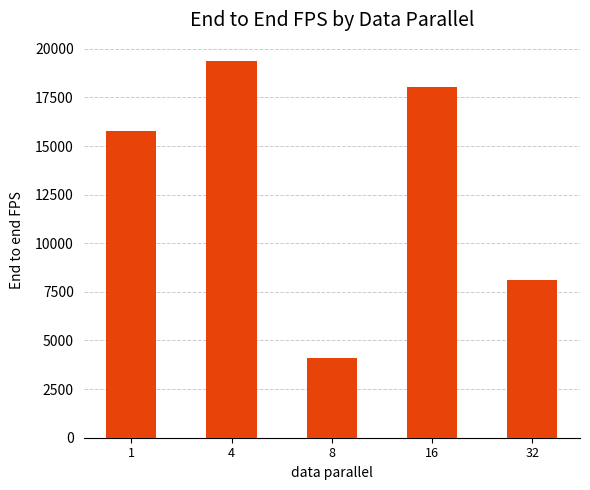

Which has a higher value, 32 or 1?

1